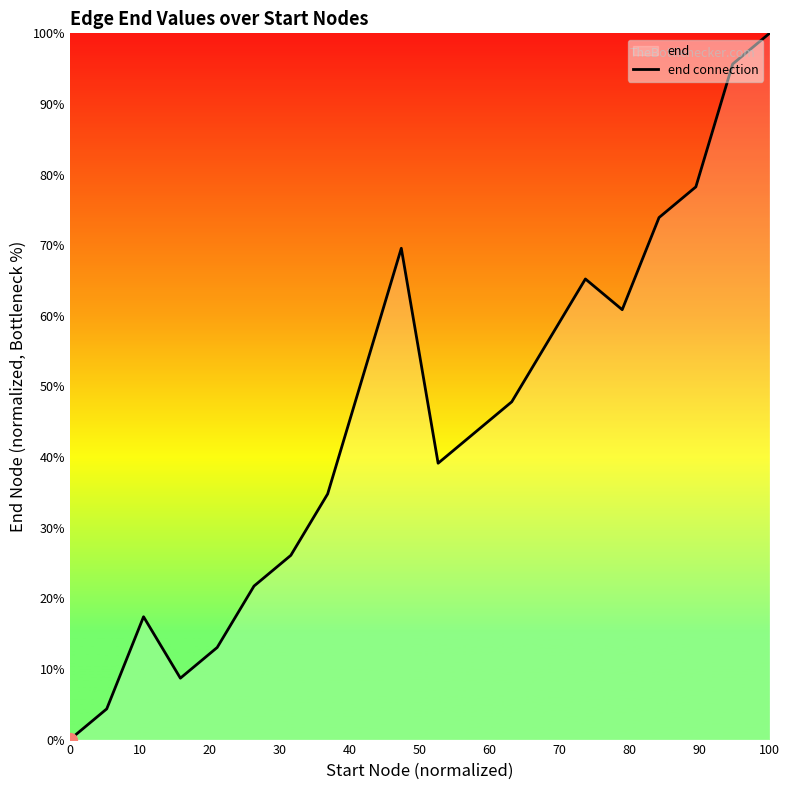

What is the sum of all values?

908.7